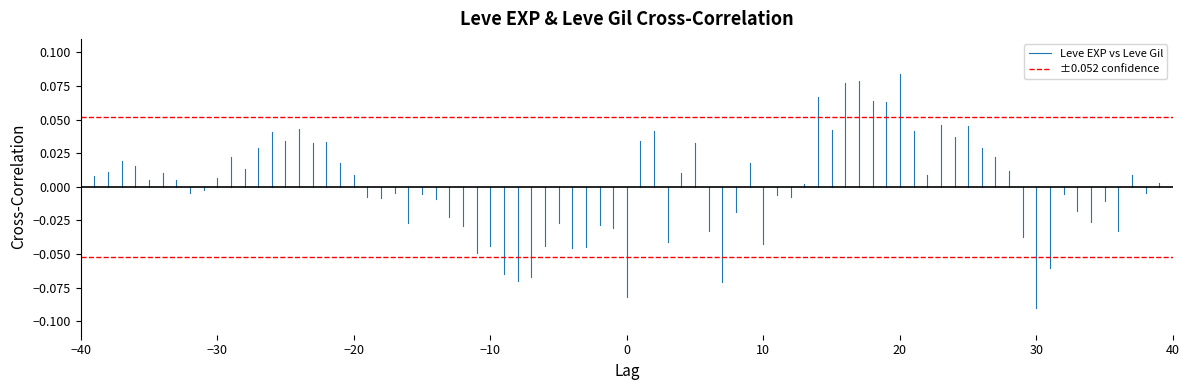

The Leve EXP vs Leve Gil series shows -0.0 at −40. True or false?

False